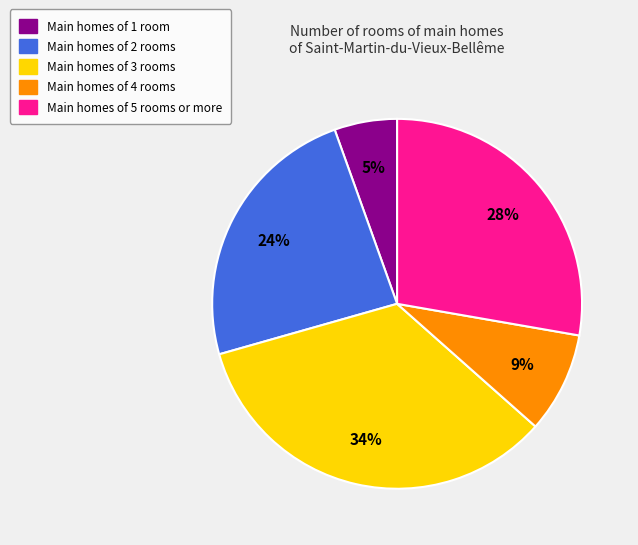

Does any single category account for the majority?

No